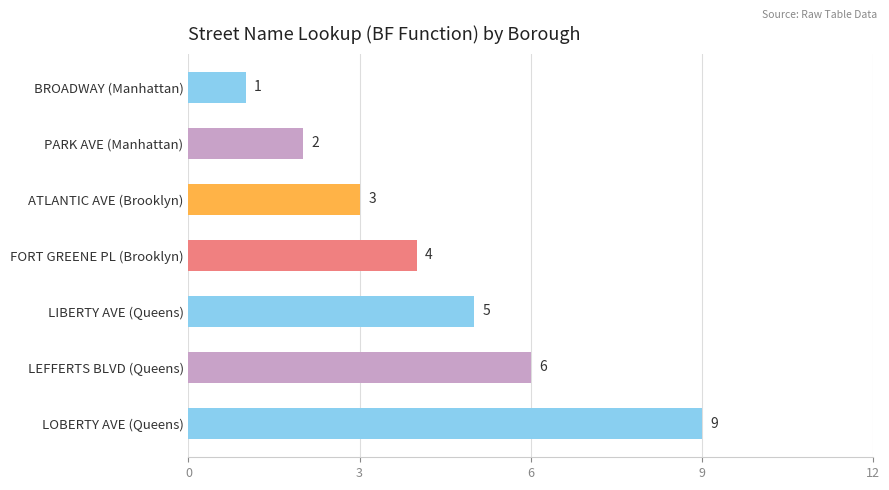

What is the greatest value displayed?

9